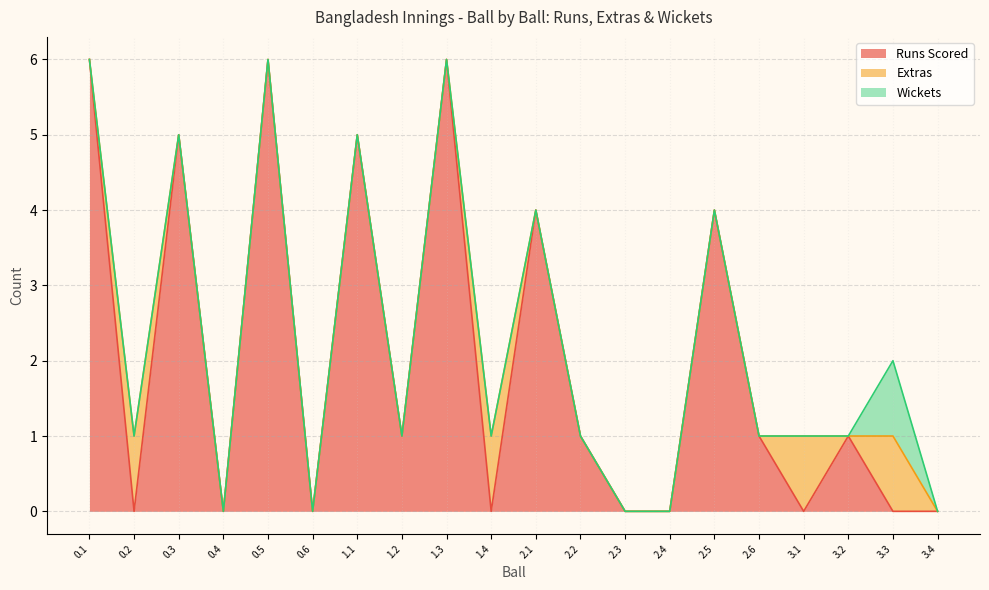

What is the spread (max minus min) of values at 1.4?

1